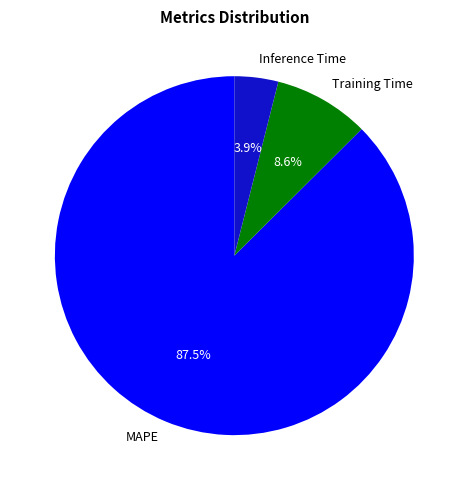

Rank the categories by value from lowest to highest.

Inference Time, Training Time, MAPE